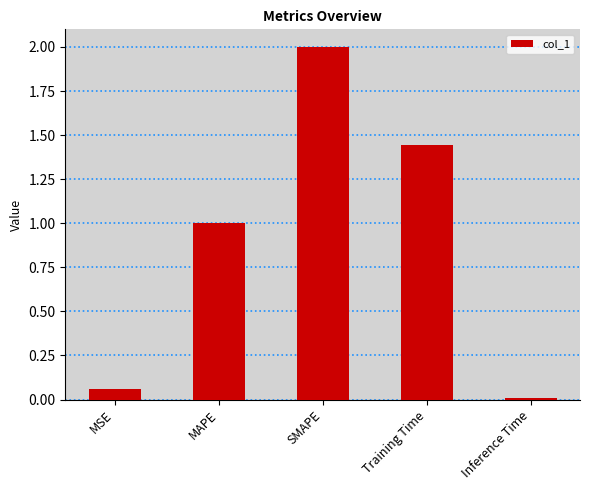

What position from the right is MSE?

5